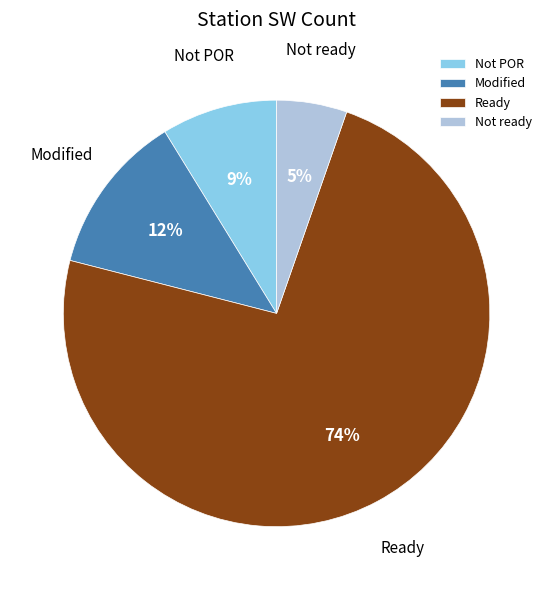

Count the number of slices in the pie.

4